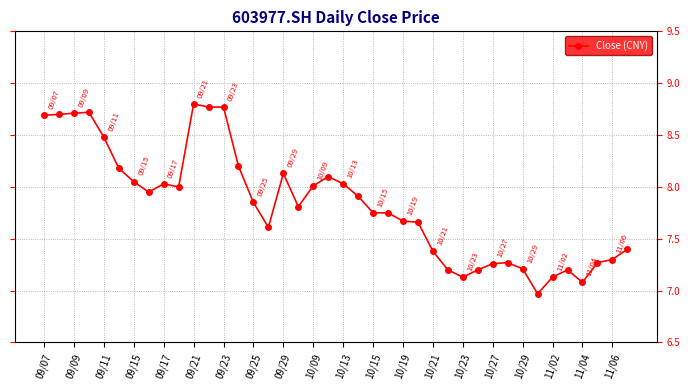

What is the value of the 28th point from the left?

7.2